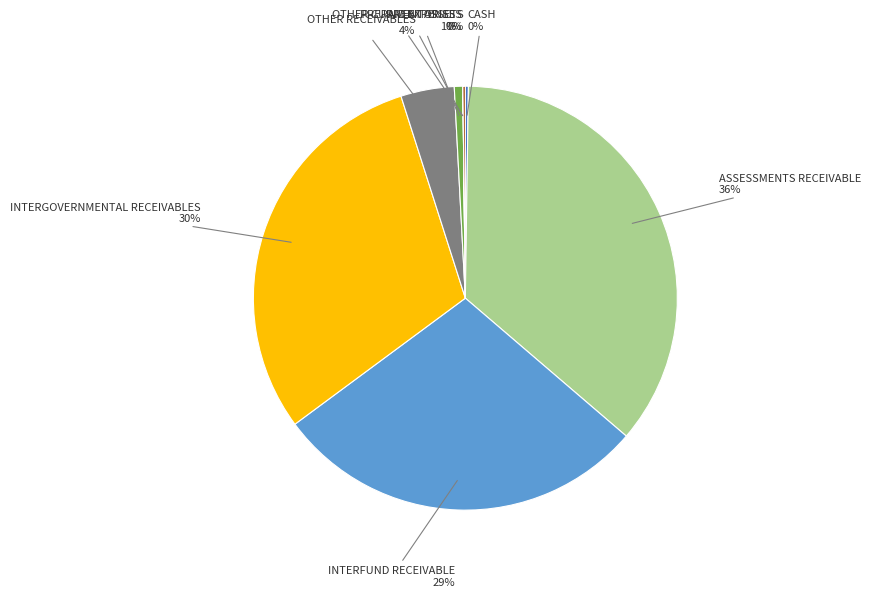

Does any single category account for the majority?

No